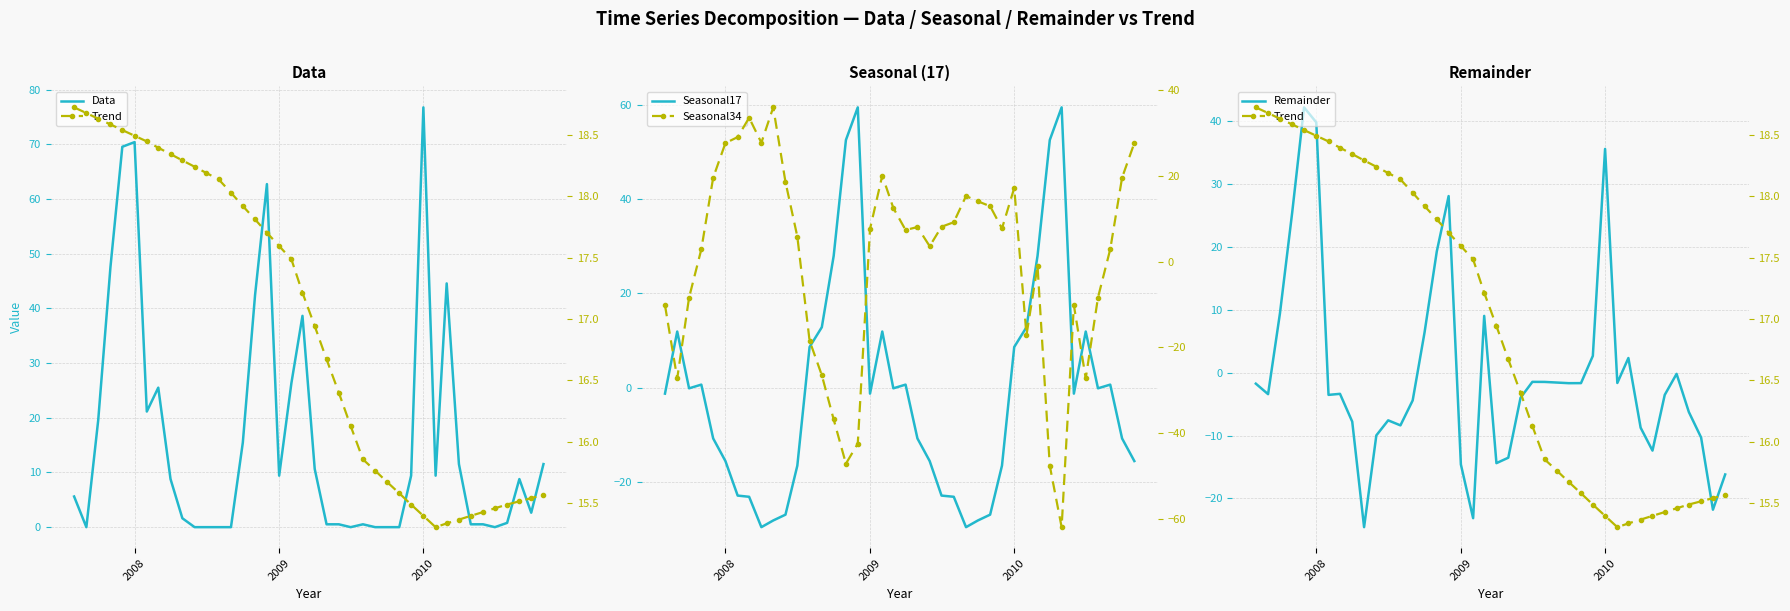

What are all the series names shown in the legend?

Data, Seasonal17, Remainder, Trend, Seasonal34